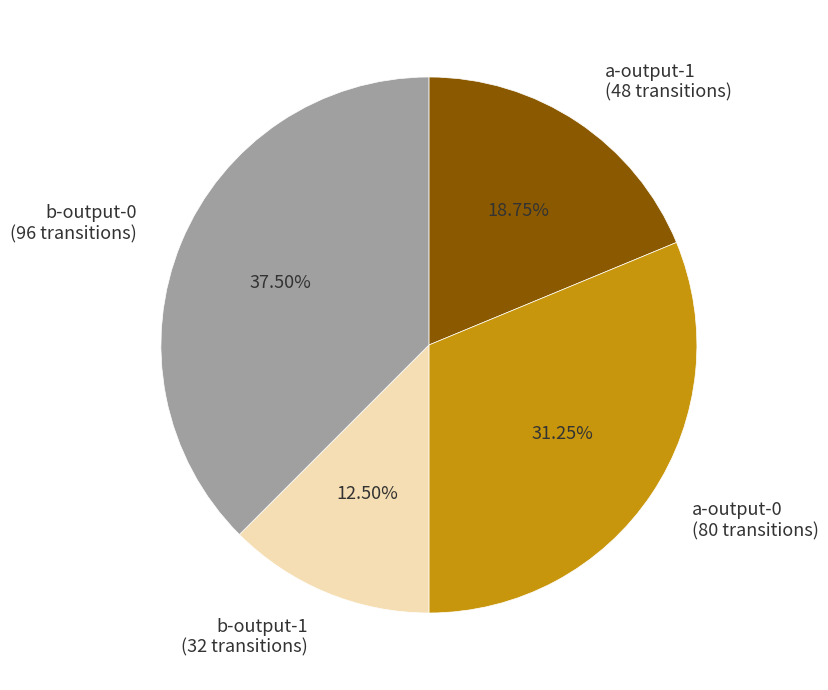

How many segments does this pie chart have?

4